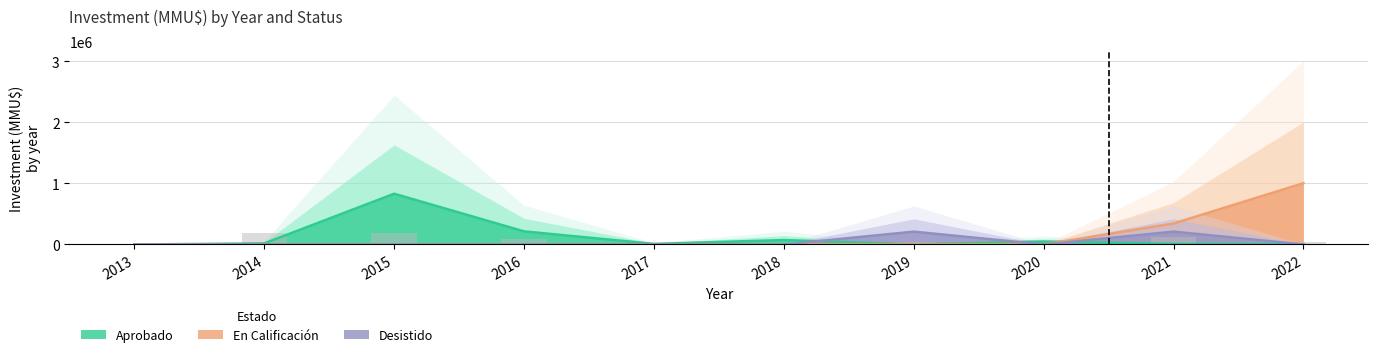

True or false: Aprobado has a value of -310307 at 2022.

False